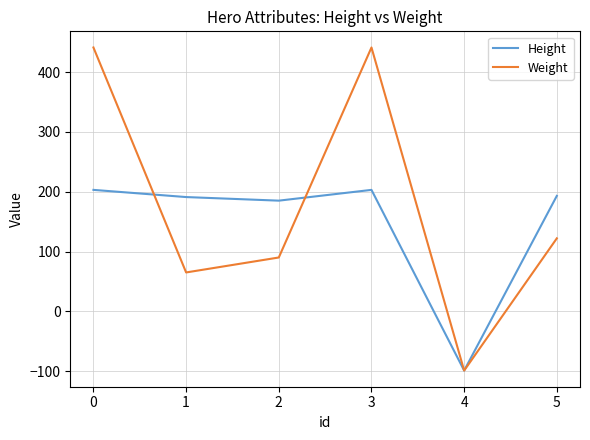

Is this an area chart (filled region under the line)?

No